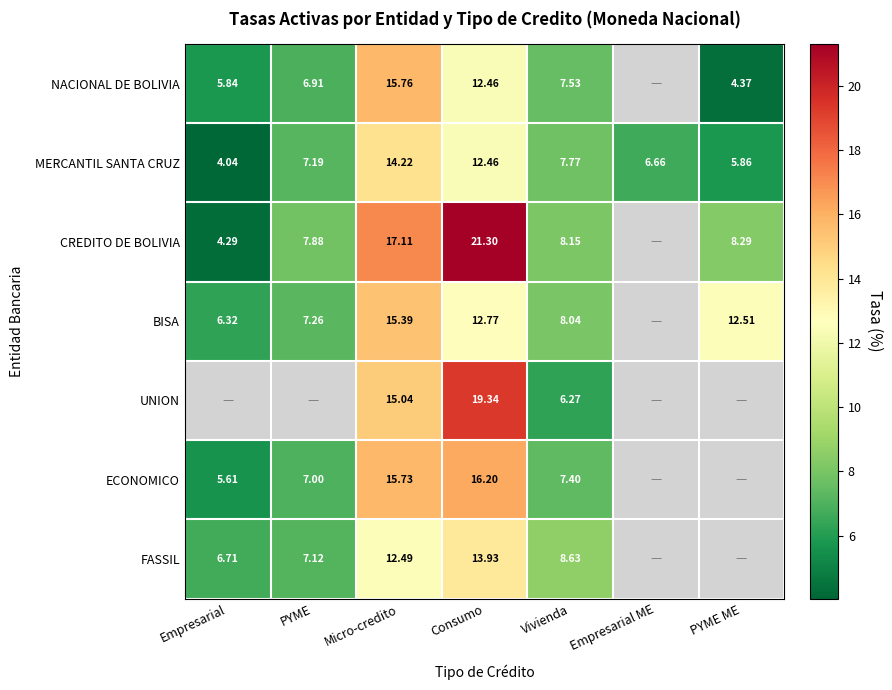

The CREDITO DE BOLIVIA series shows 28.4 at Consumo. True or false?

False